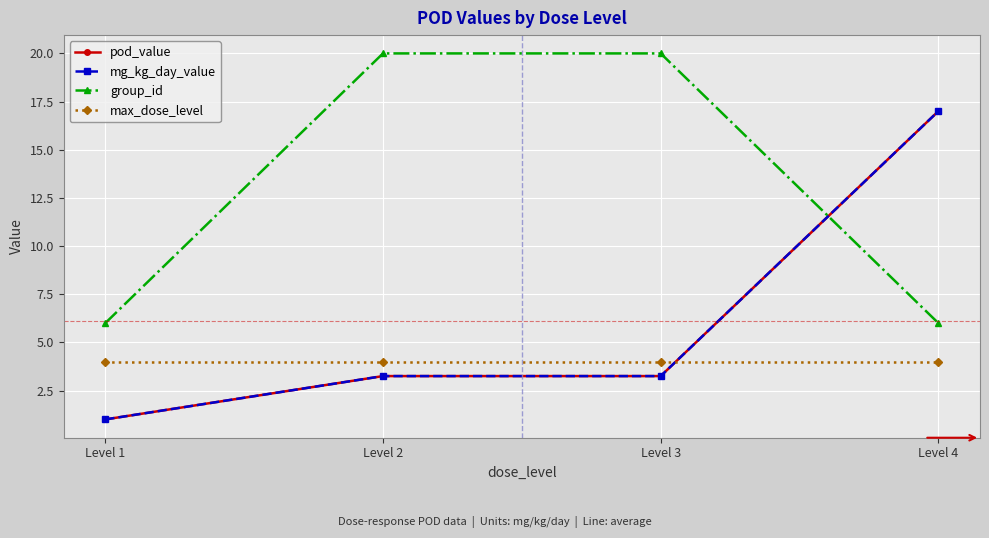

Does the chart have visible grid lines?

Yes